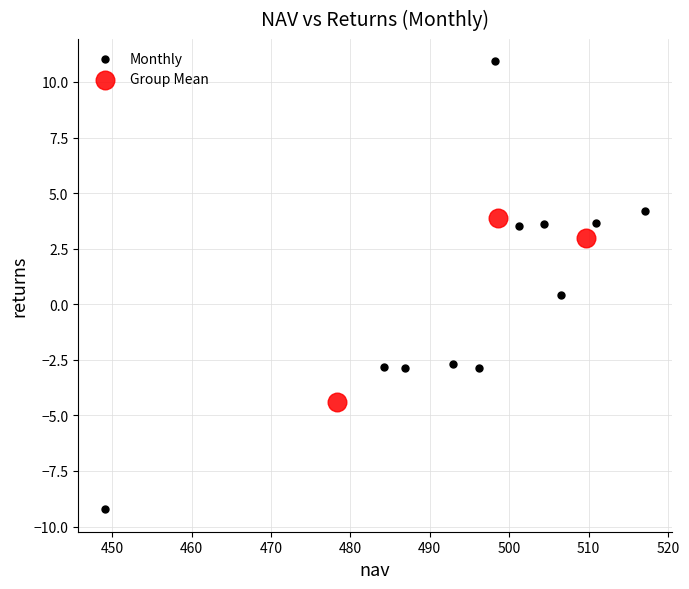

Which series has the largest Y range (max minus min)?

Monthly